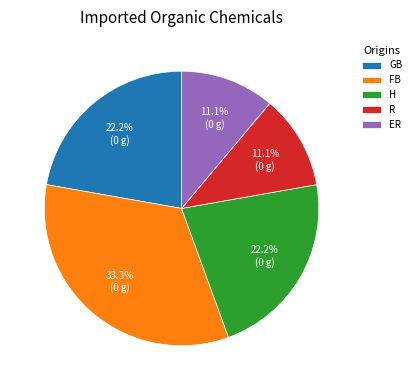

How many slices are in this pie chart?

5